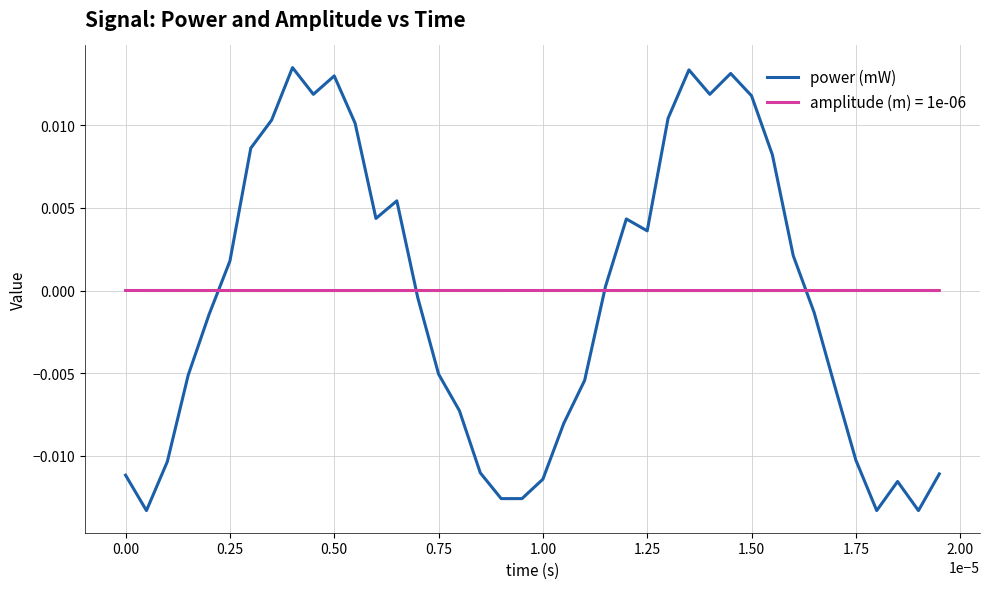

What are all the series names shown in the legend?

power (mW), amplitude (m) = 1e-06